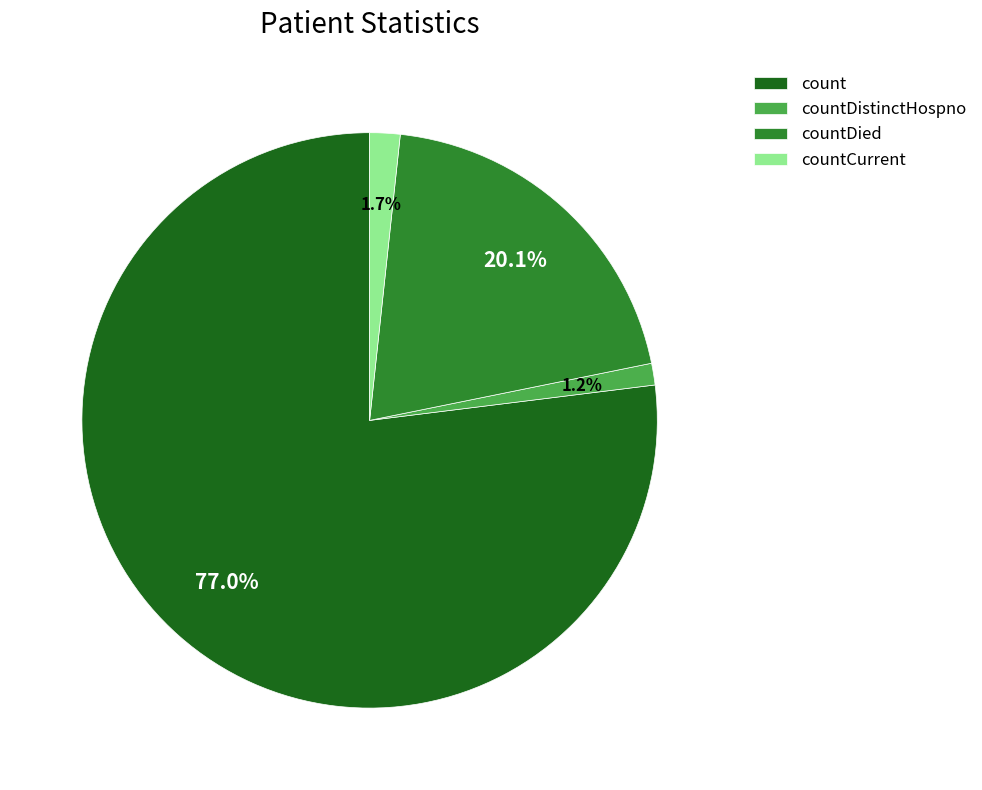

To the nearest percent, what is the difference between the countCurrent and countDied slice percentages?

18%